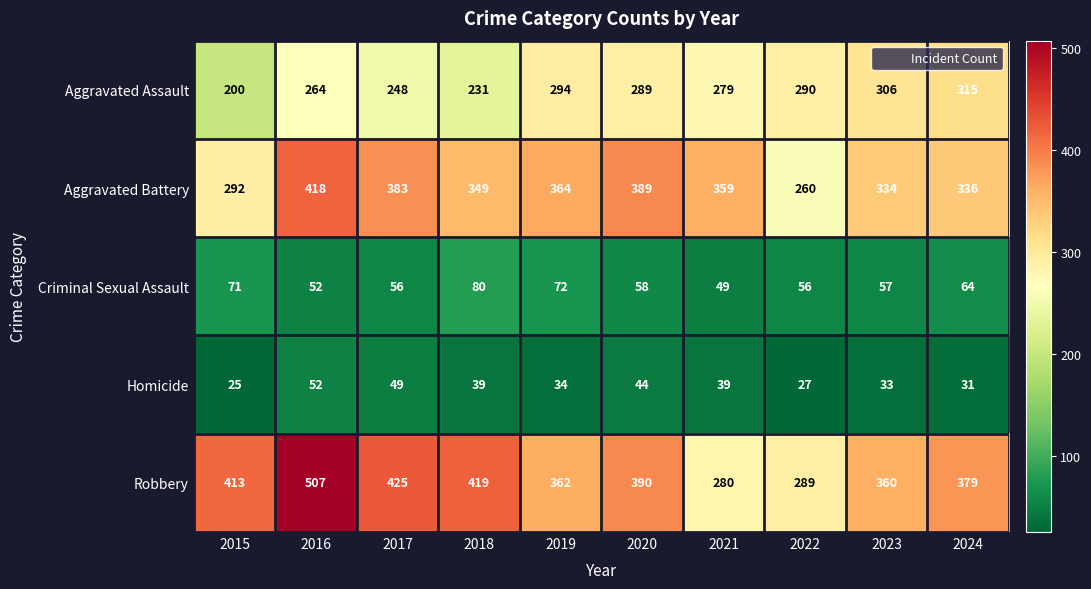

List the series in order of their peak value, highest first.

Robbery, Aggravated Battery, Aggravated Assault, Criminal Sexual Assault, Homicide